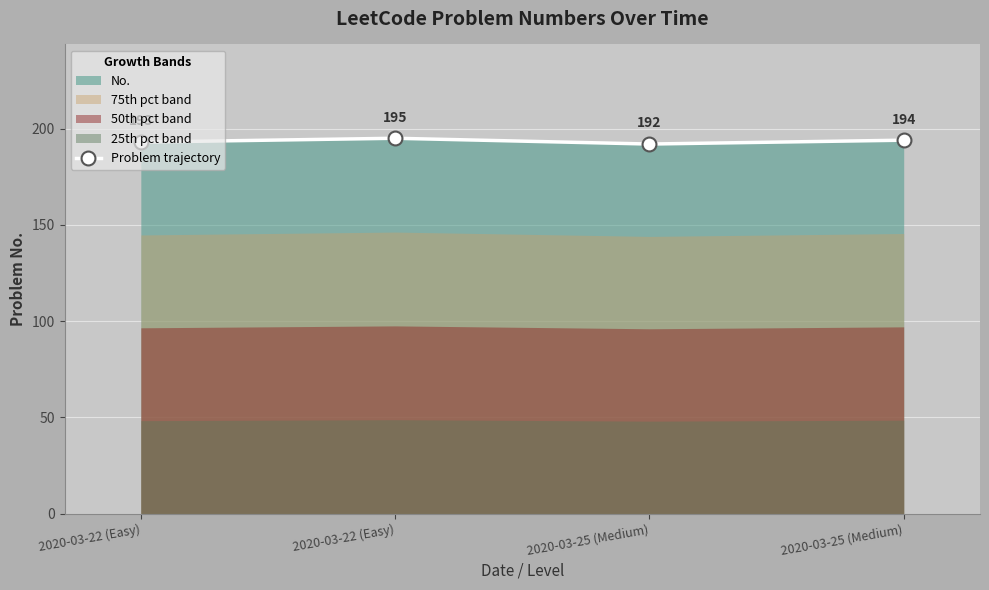

True or false: the data has more than 2 interior local peaks.

False